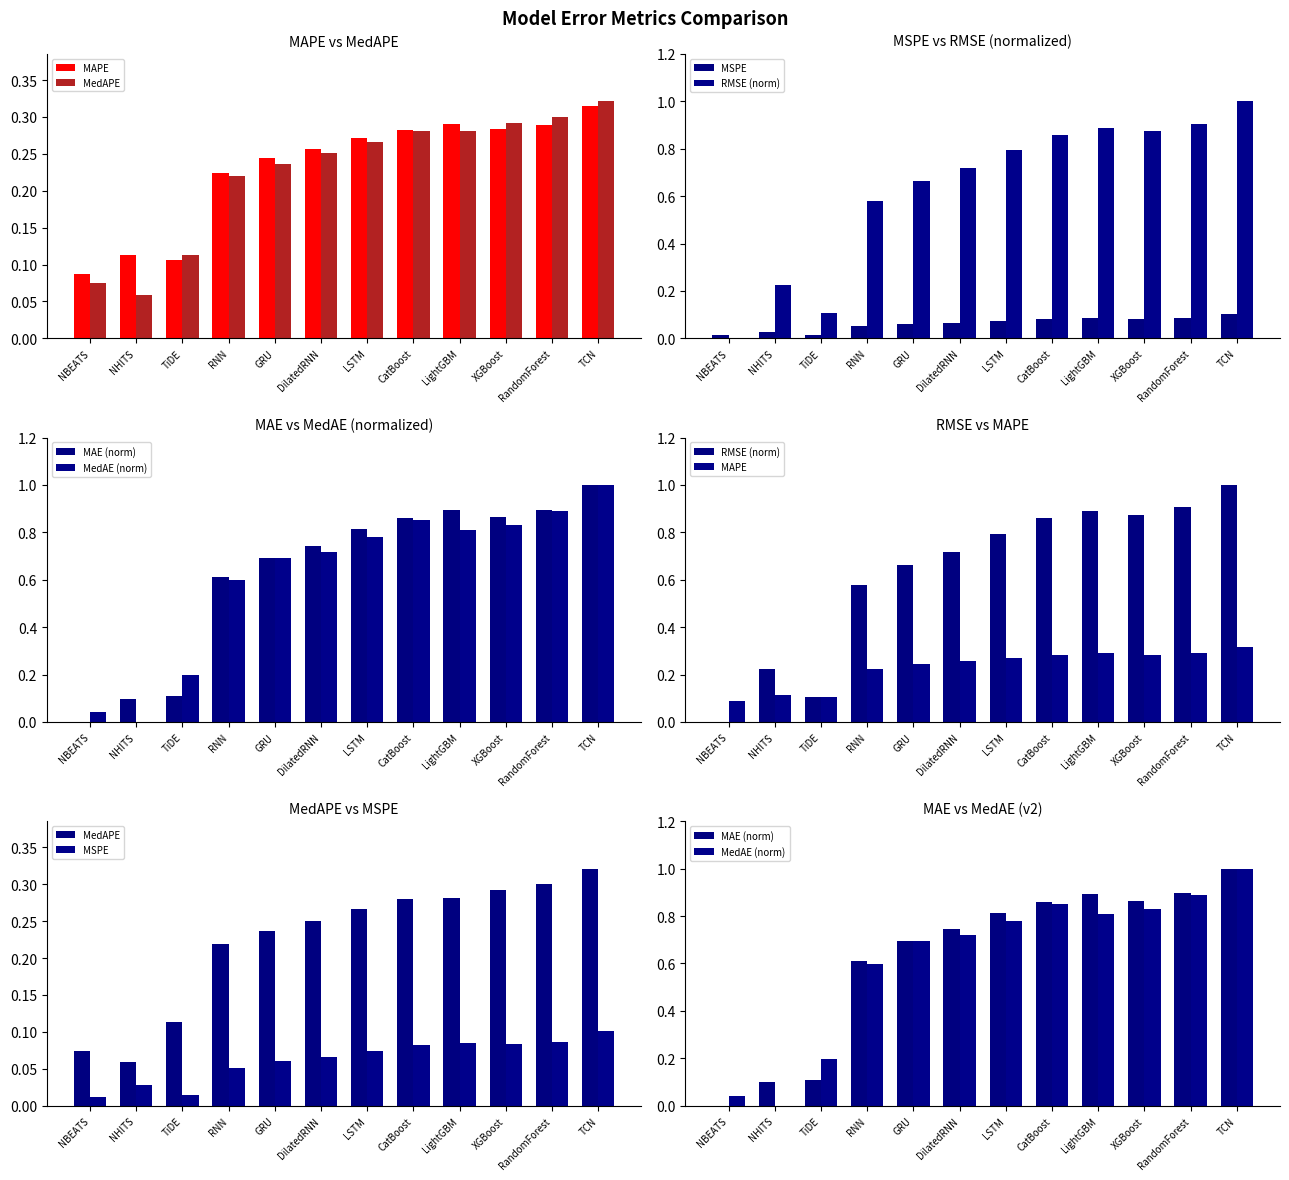

What position from the right is NBEATS?

12